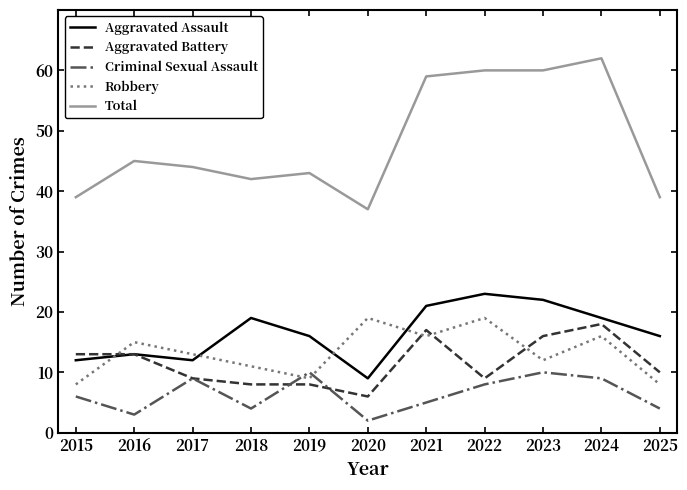

What is the difference between the highest and lowest values at 2016?

42